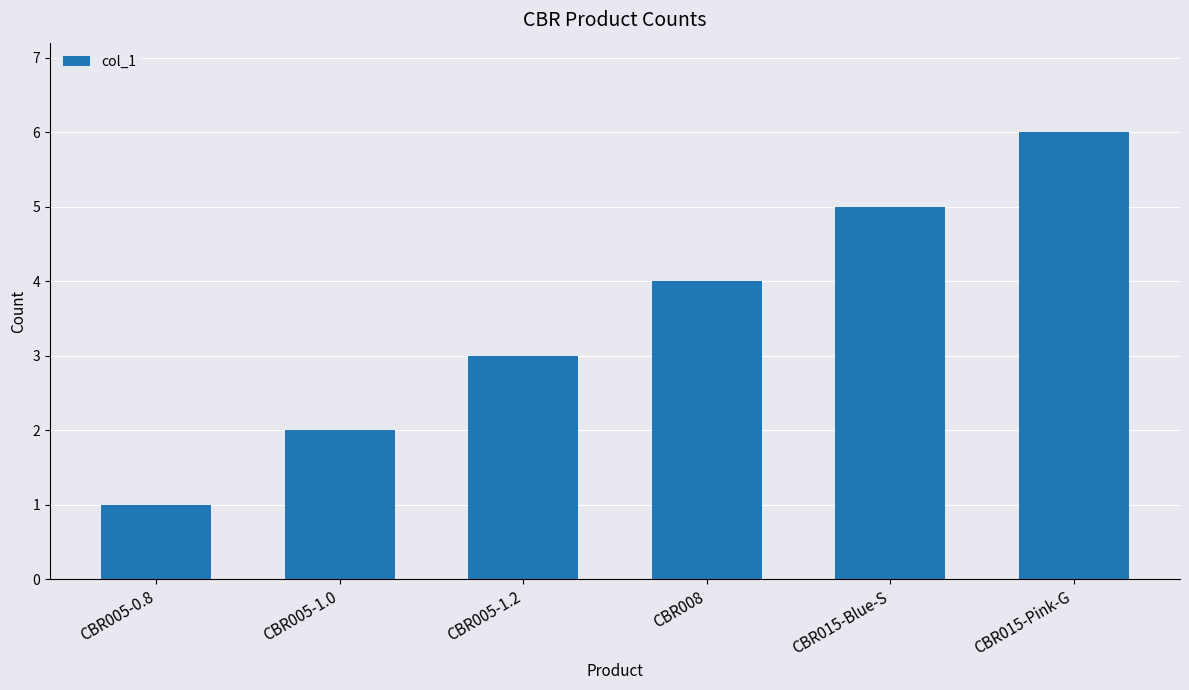

What is the ratio of the value at CBR015-Blue-S to the value at CBR015-Pink-G?

0.8